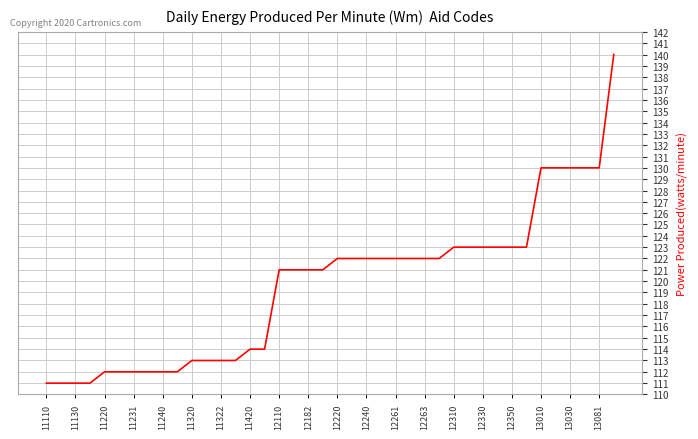

How many lines are shown in the chart?

1